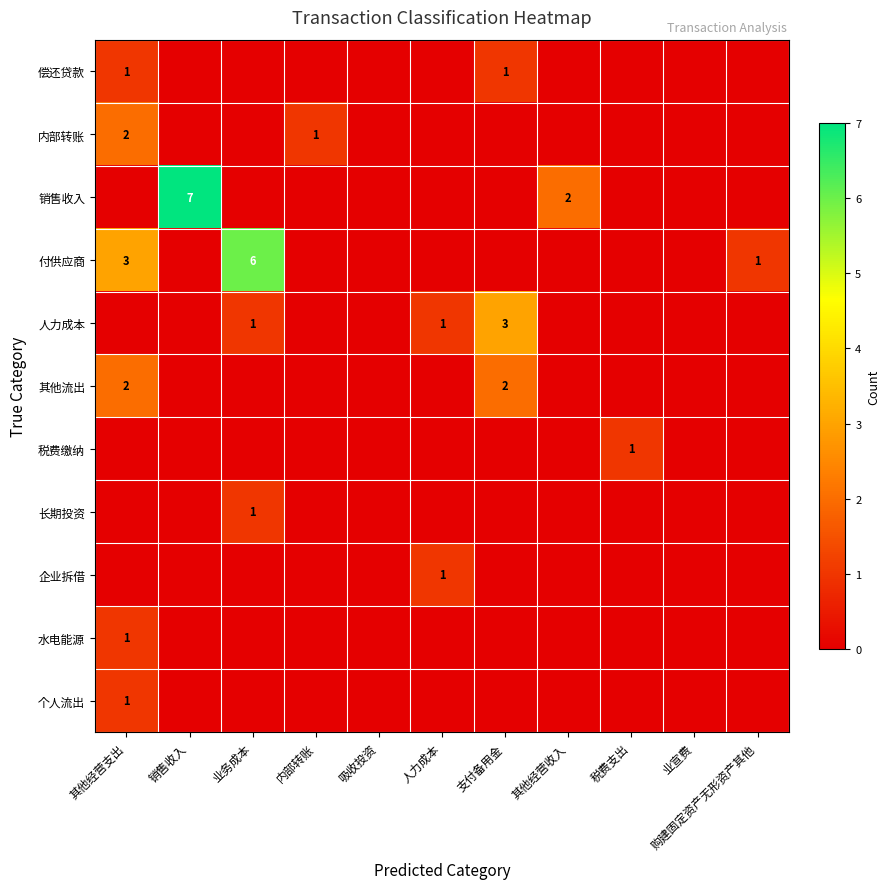

What is the maximum value shown in the chart?

7